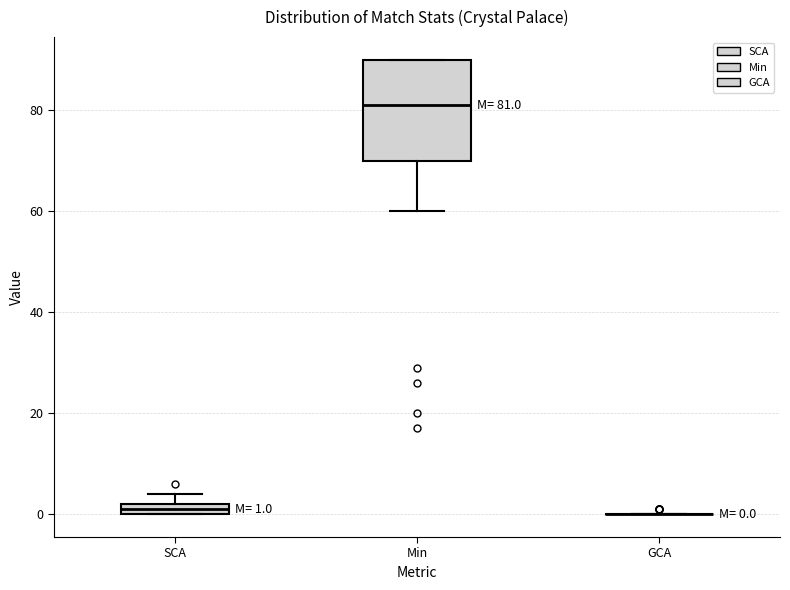

Comparing the boxes themselves (not the whiskers), which one is the tallest?

Min